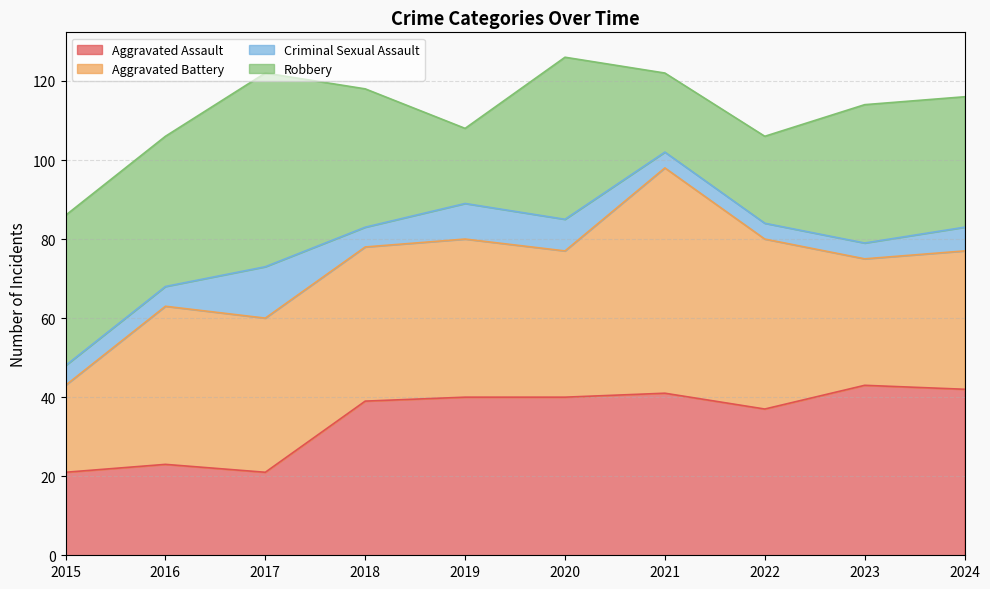

At which label does Aggravated Battery reach its minimum?

2015